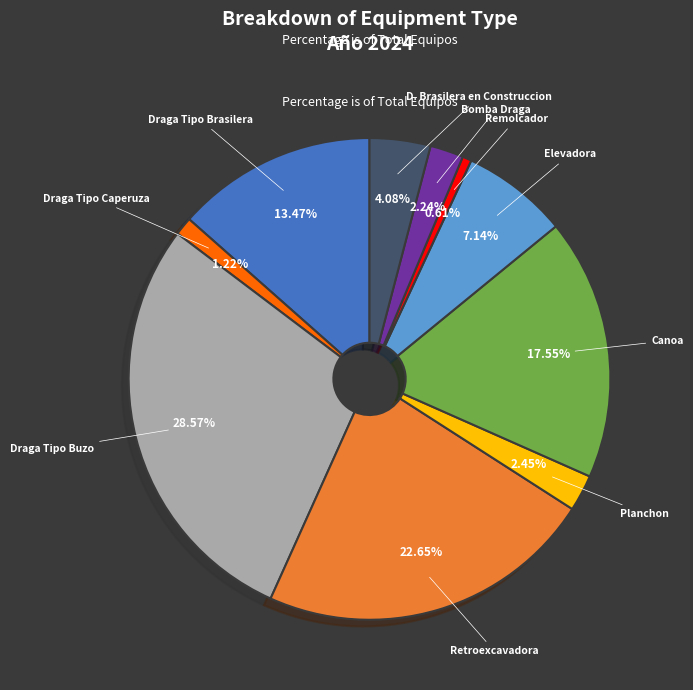

What is the total percentage of D. Brasilera en Construccion and Remolcador?

4.7%